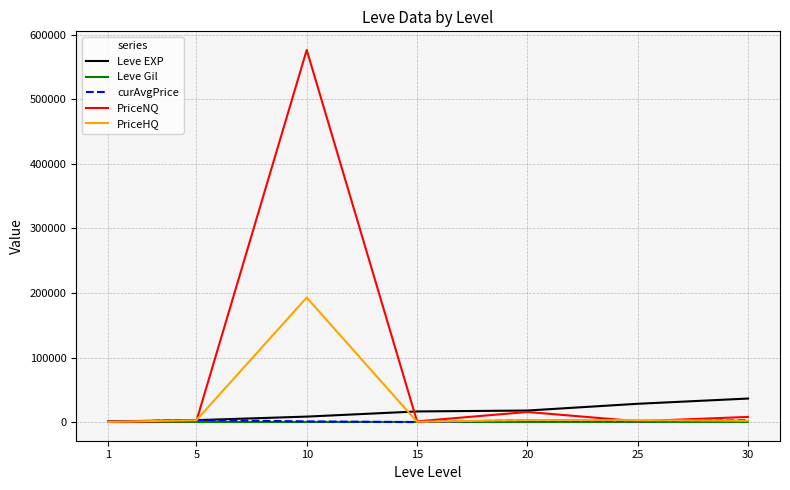

What is the difference between the Leve EXP values at 1 and 15?

15453.0